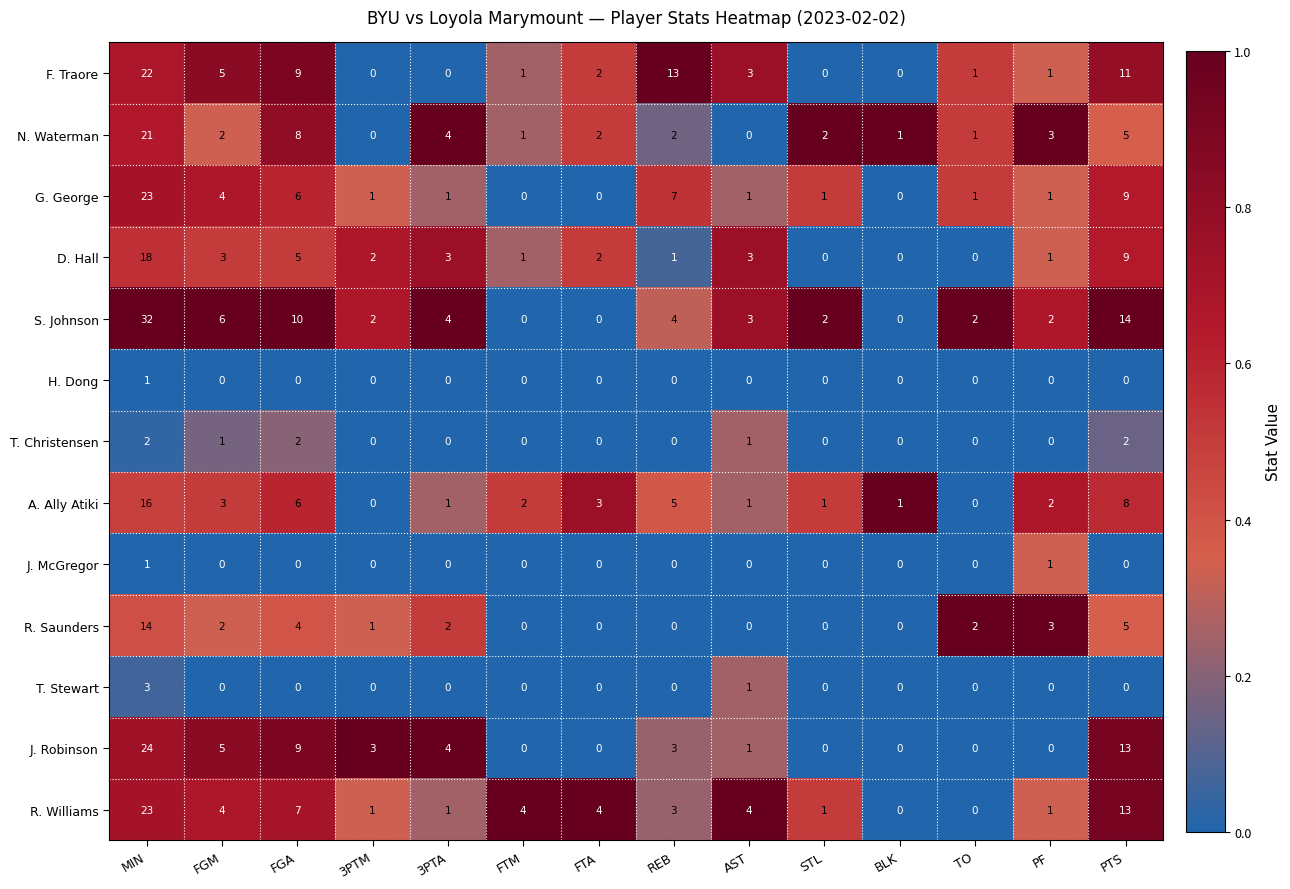

What is the maximum value shown in the chart?

32